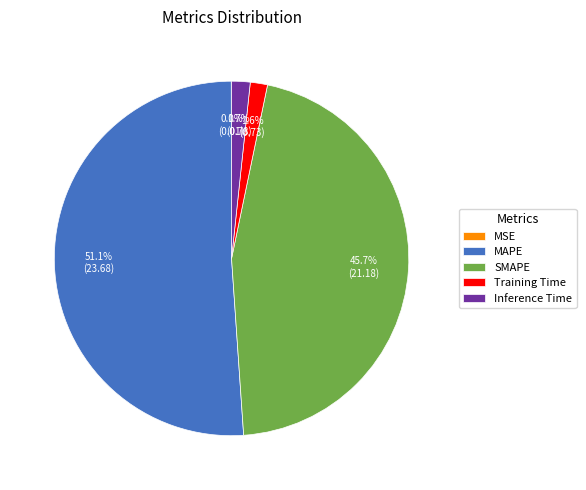

To the nearest percent, what is the average slice percentage?

20%